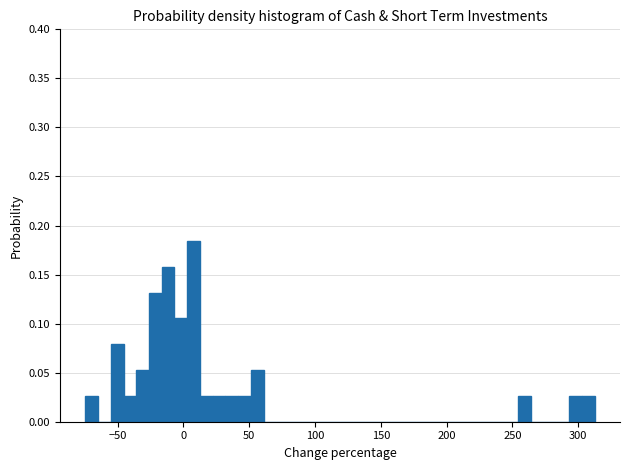

Around what value on the x-axis is the tallest bar? Give the approximate position of its centre, as read against the axis.

10